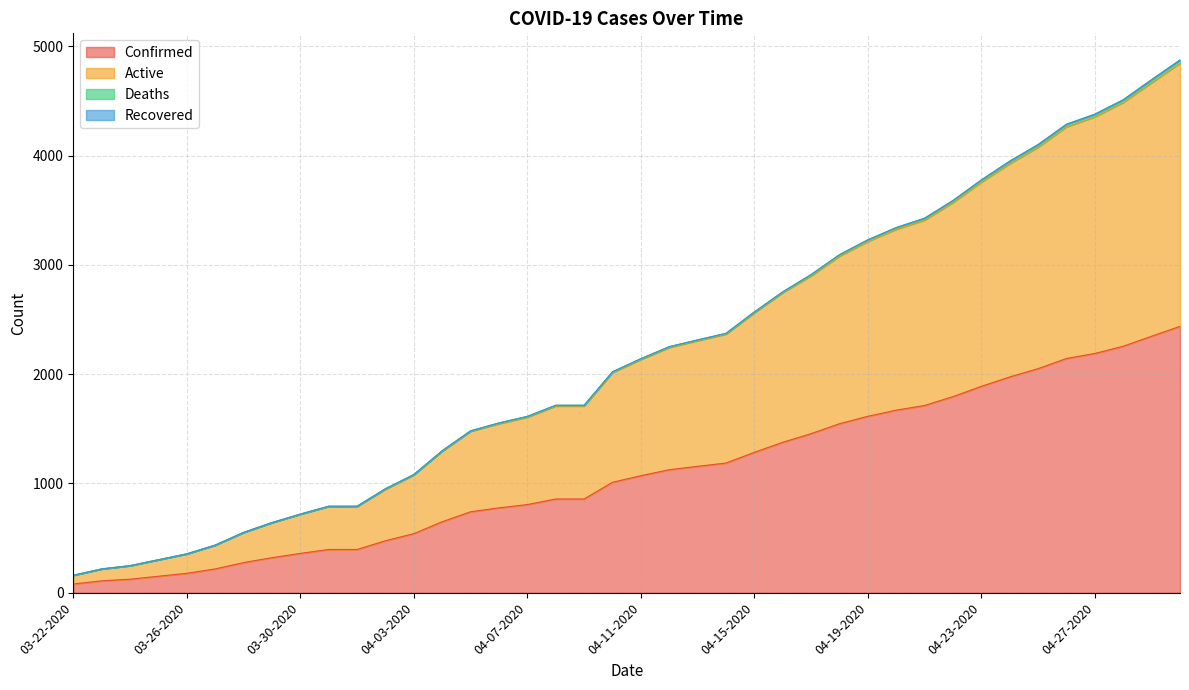

What is the value of the Confirmed point at the 8th from the left?

321